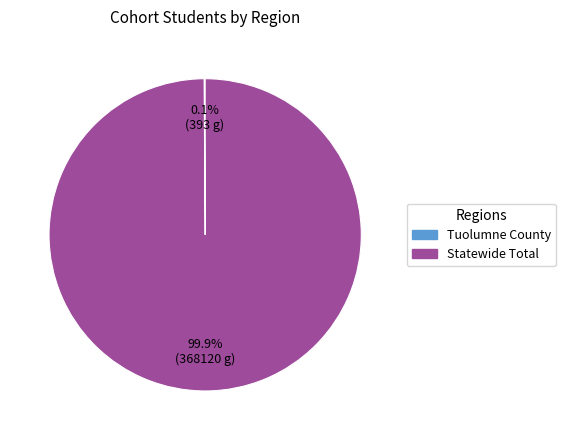

Does any single category account for the majority?

Yes